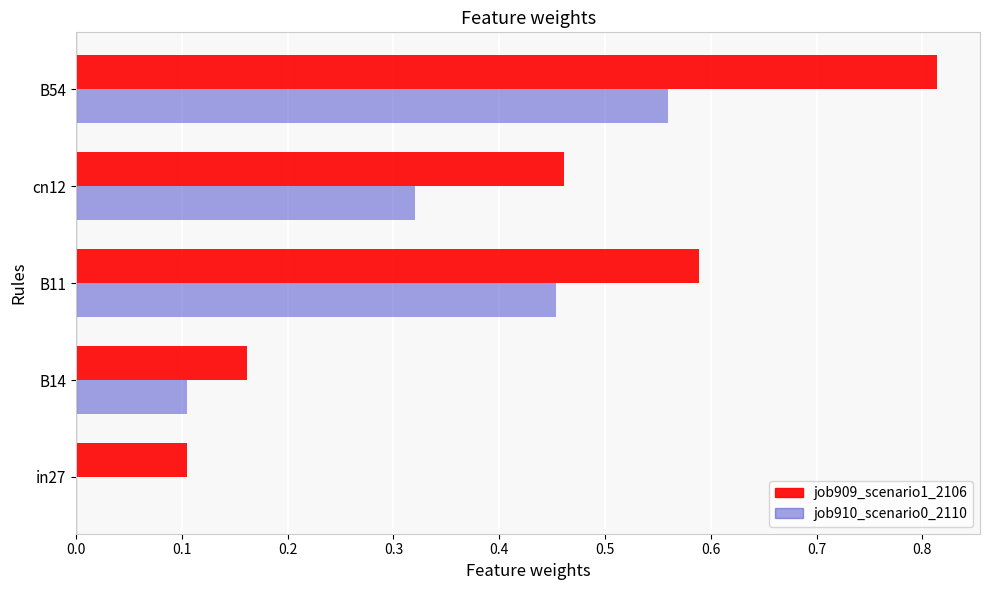

True or false: job909_scenario1_2106 has a value of 0.1 at in27.

True